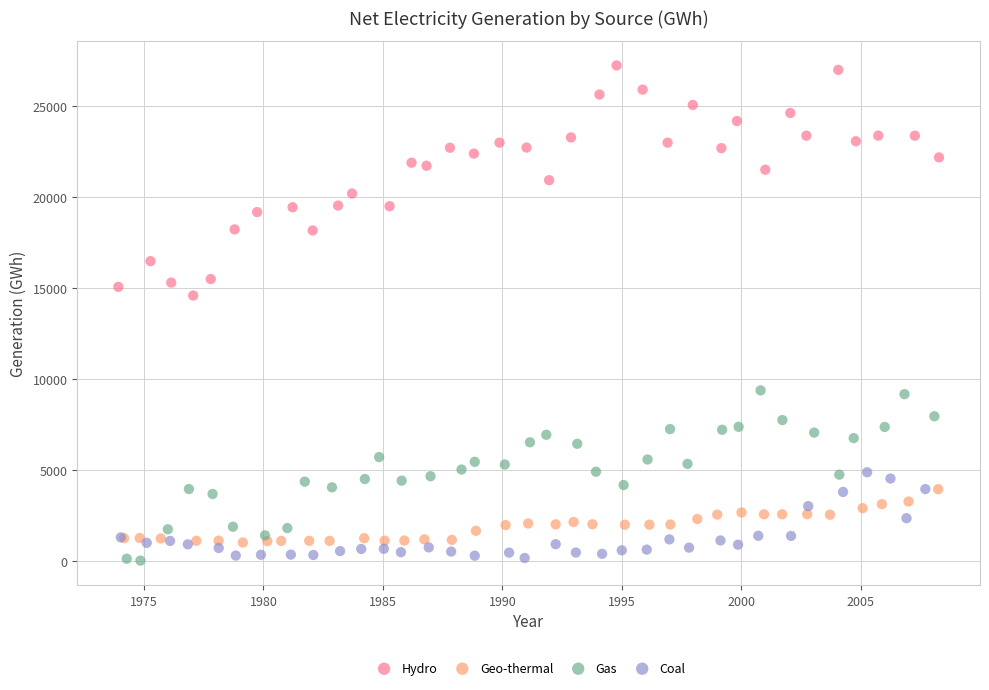

Which series has the widest spread of Y values?

Hydro